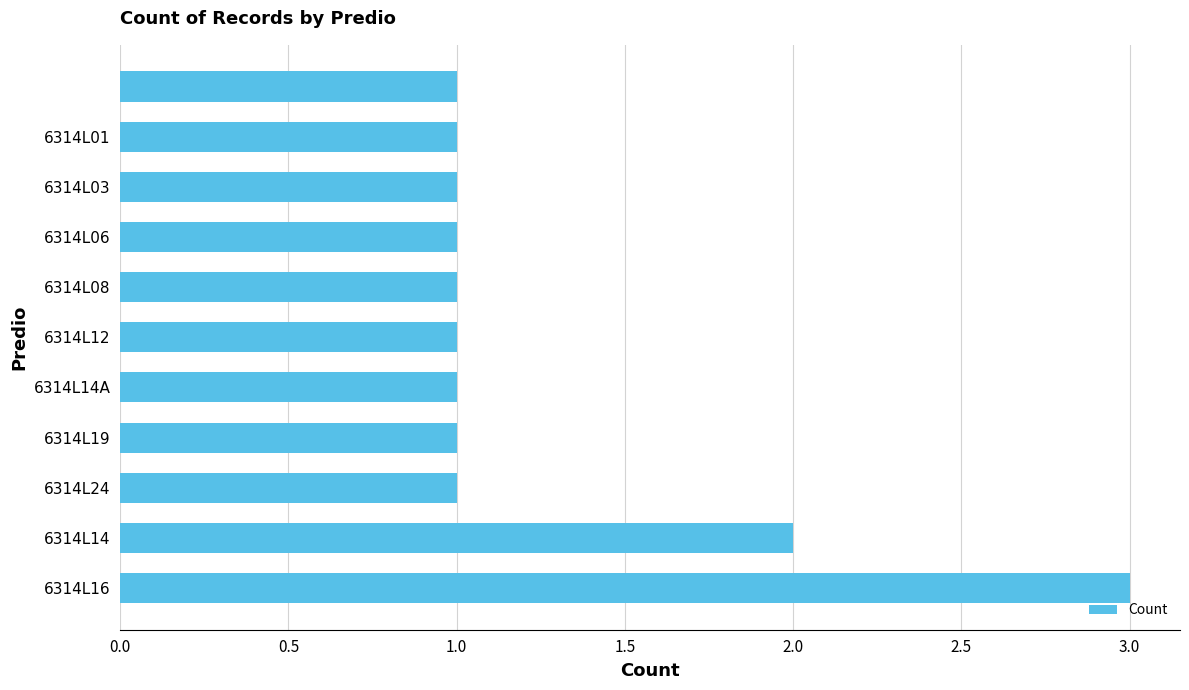

What is the sum of all values?

14